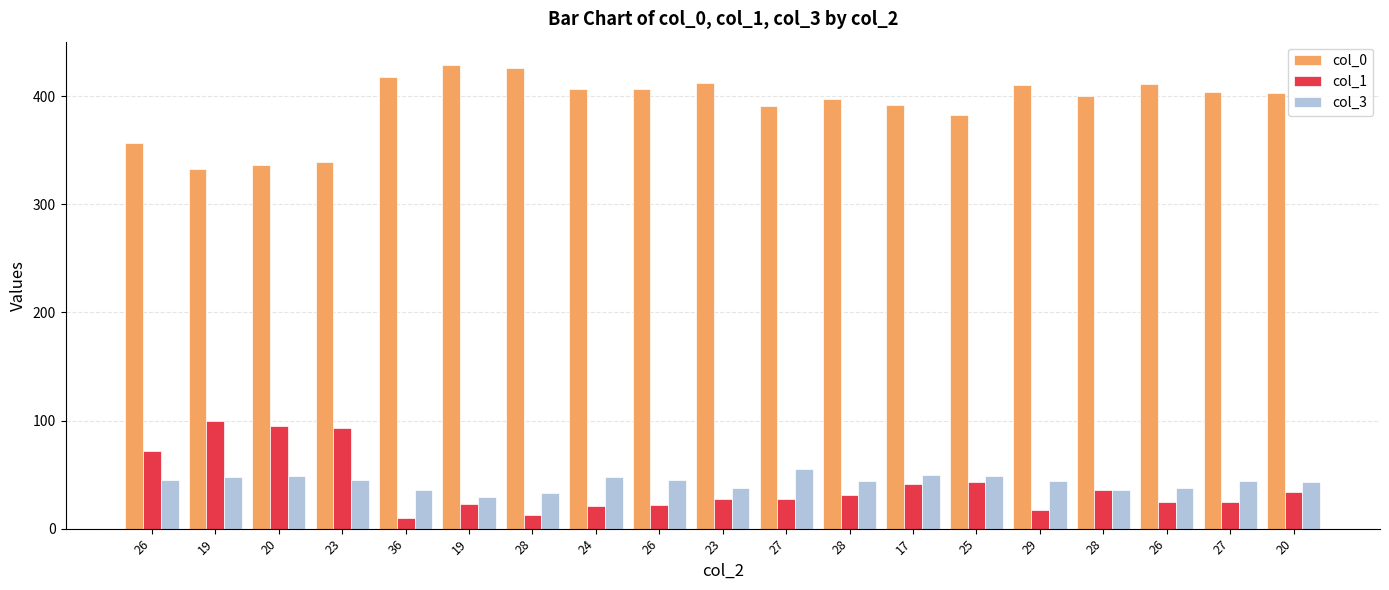

What is the approximate value of col_3 at 19, to the nearest 10?

30